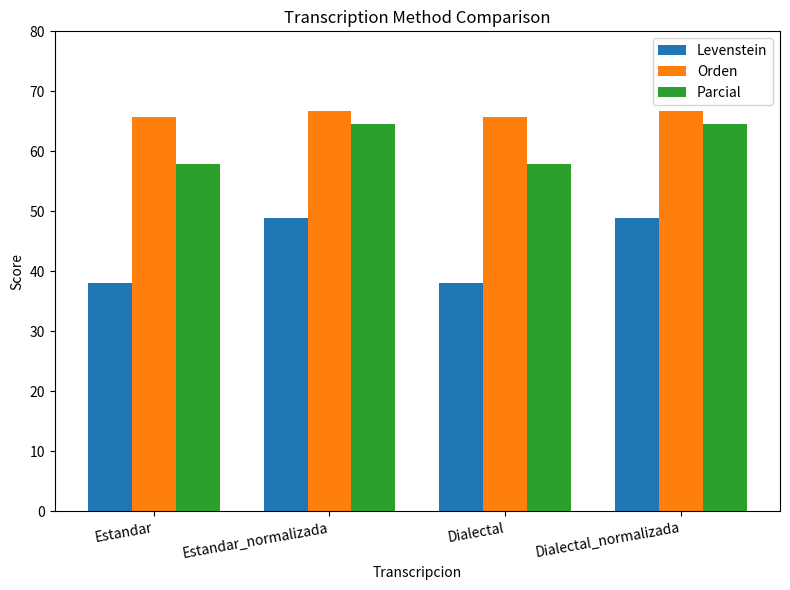

What is the sum of all Orden values?

264.8